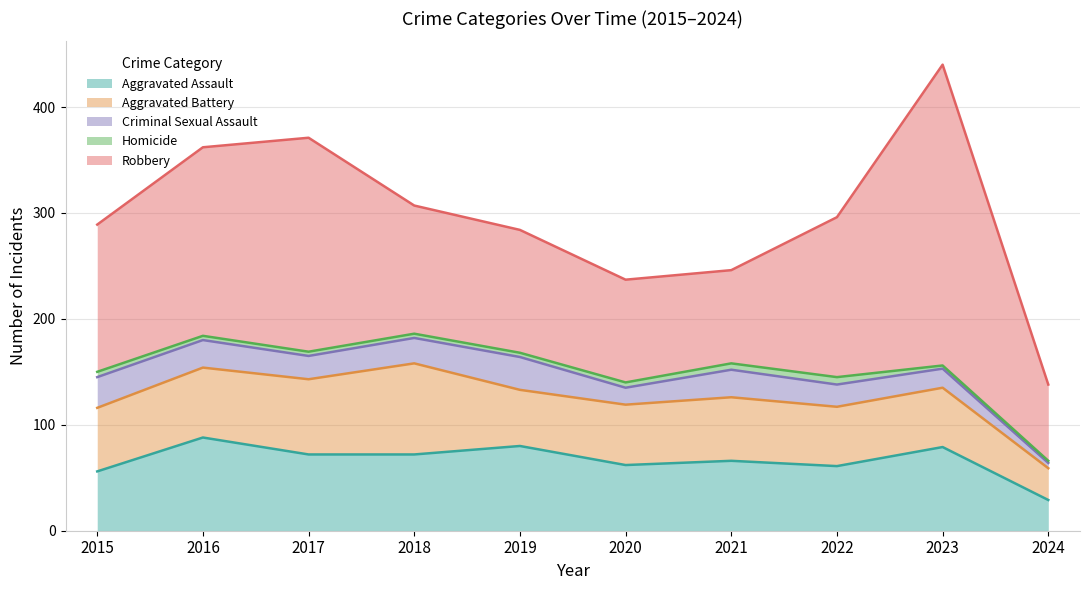

Where does the Robbery series first go above 139?

2016